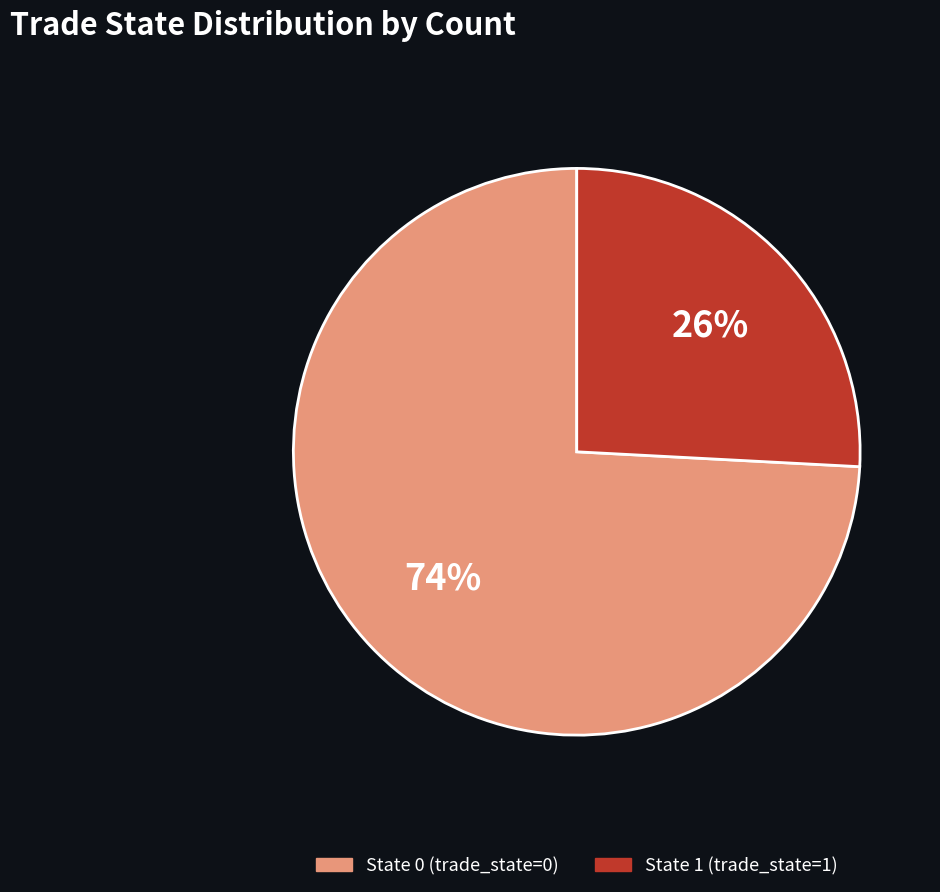

Does any single category account for the majority?

Yes